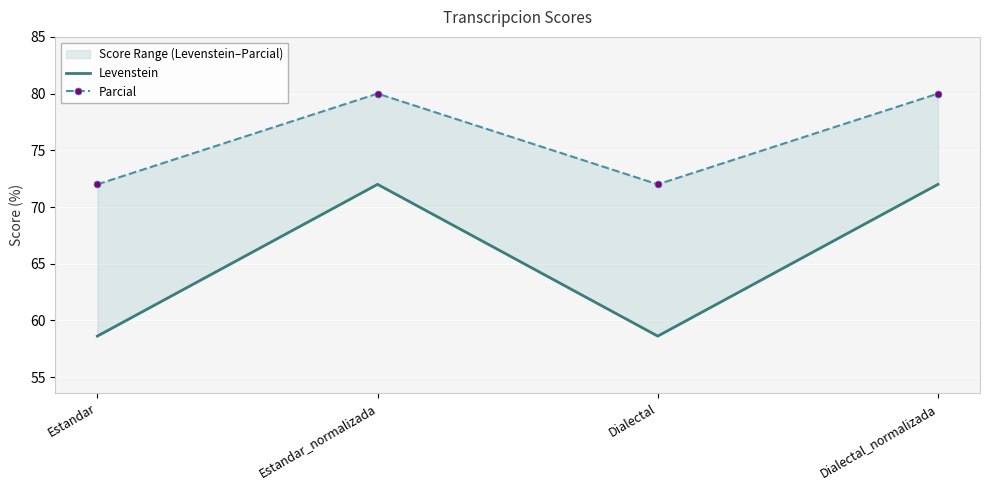

Which series has the largest range (max minus min)?

Levenstein